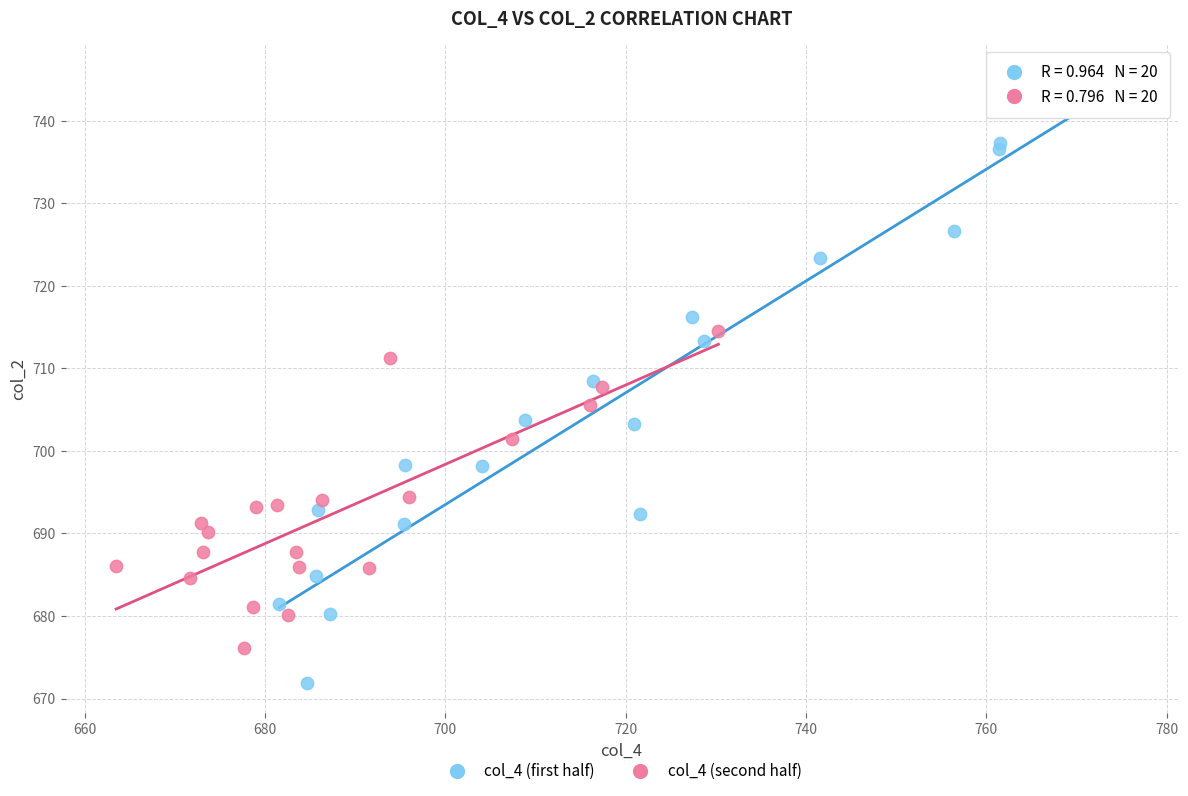

Which series has the largest Y range (max minus min)?

col_4 (first half)